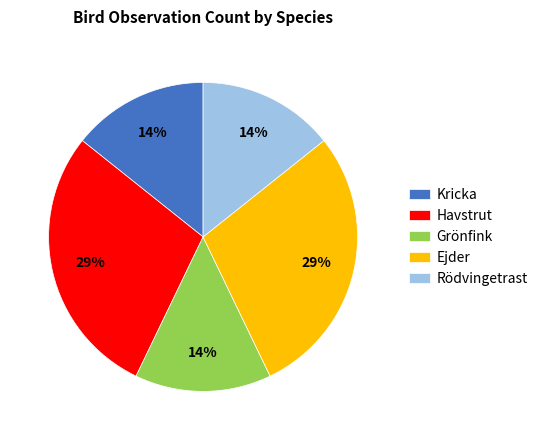

Is there any slice that represents more than half of the pie?

No